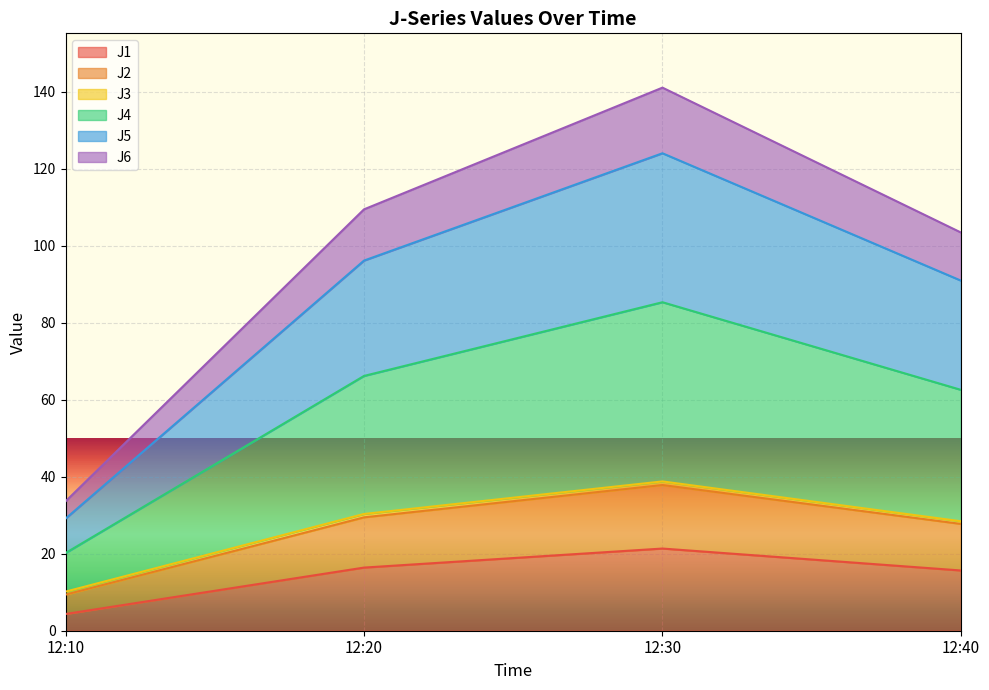

True or false: J1 has more than 2 interior local peaks.

False